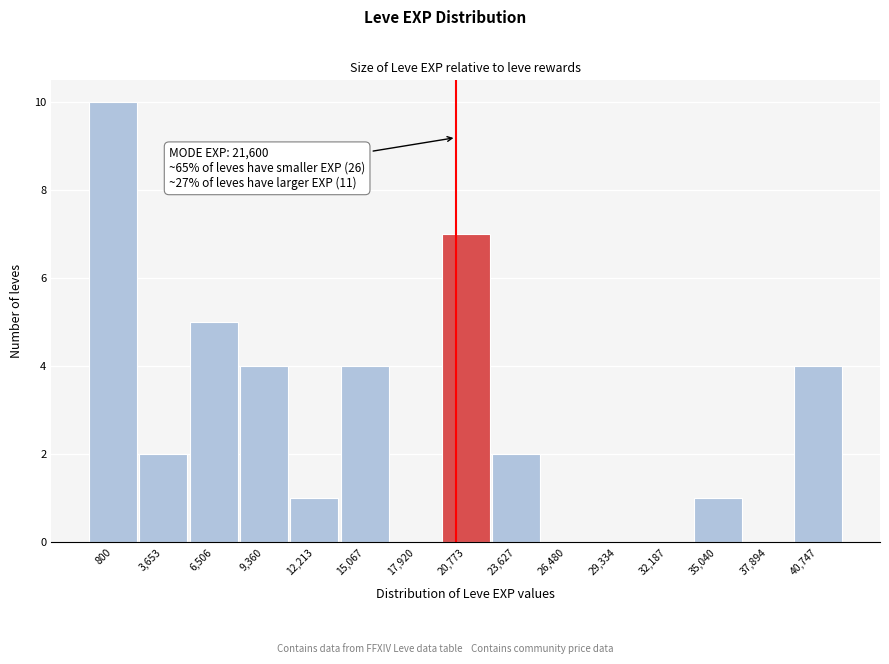

Reading right to left, transcribe all the data shown in this chart.

40,747=4	37,894=0	35,040=1	32,187=0	29,334=0	26,480=0	23,627=2	20,773=7	17,920=0	15,067=4	12,213=1	9,360=4	6,506=5	3,653=2	800=10